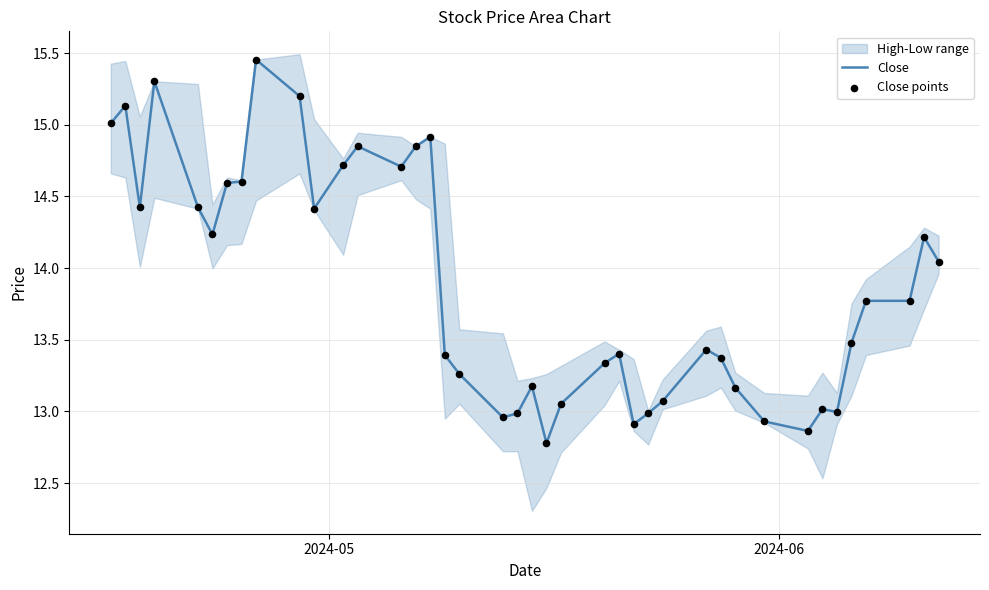

Is the value of Close points at 35 greater than the value of Close at 39?

No